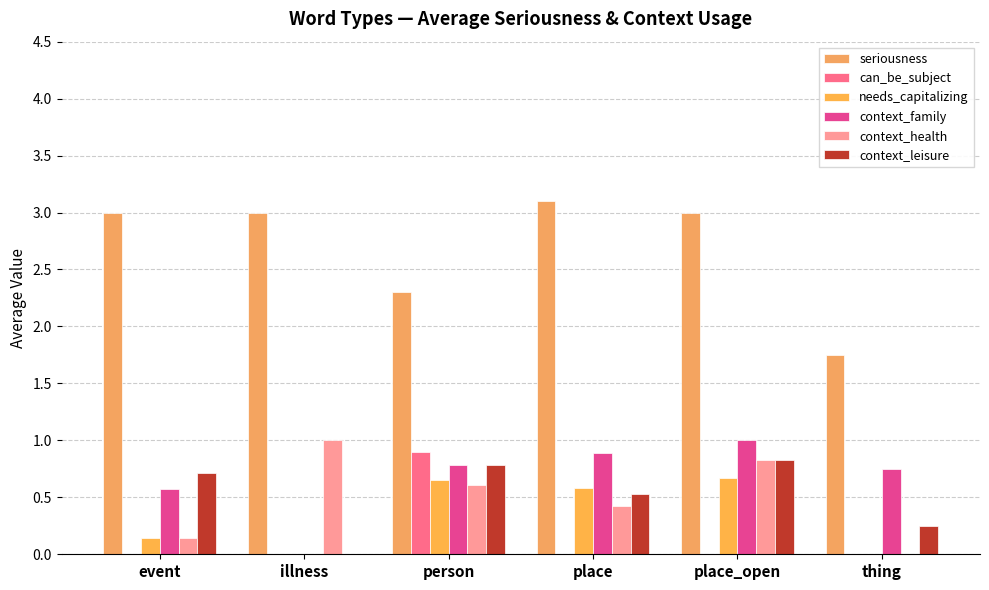

Is the value of context_health at event greater than the value of context_family at place_open?

No